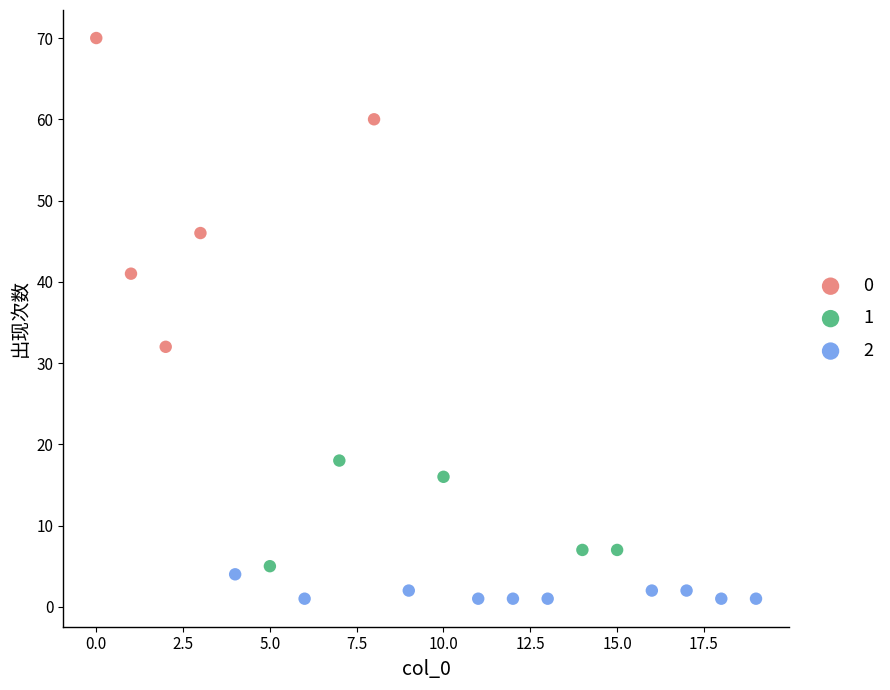

Which series contains the lowest Y value?

2